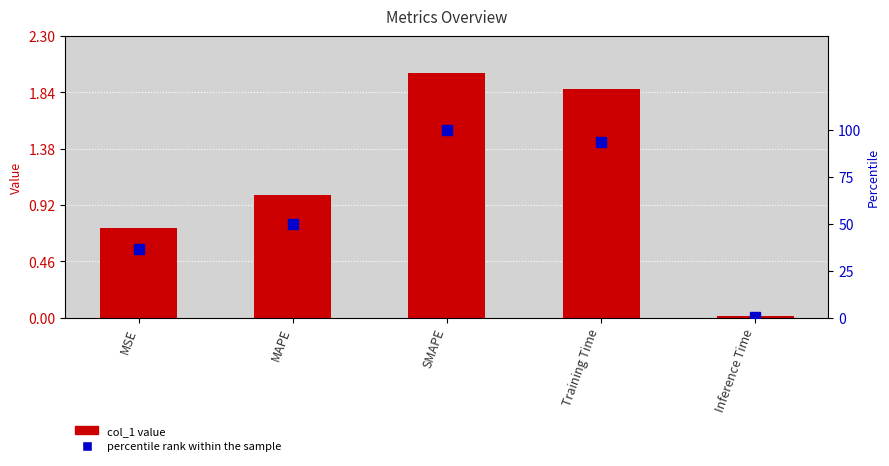

What is the difference between the percentile rank within the sample values at MSE and Inference Time?

36.2